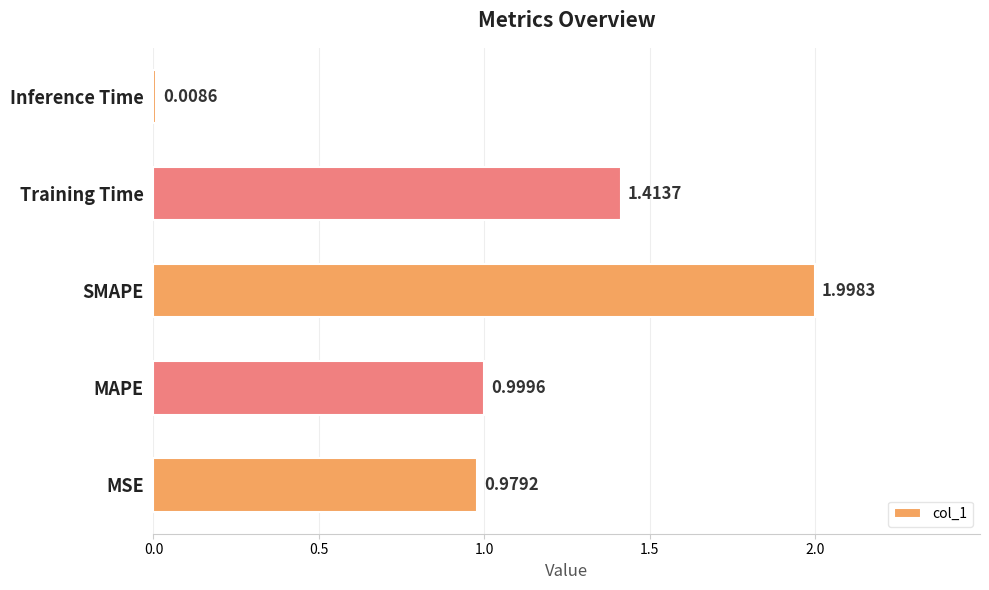

Which category has the lowest value across all series?

Inference Time